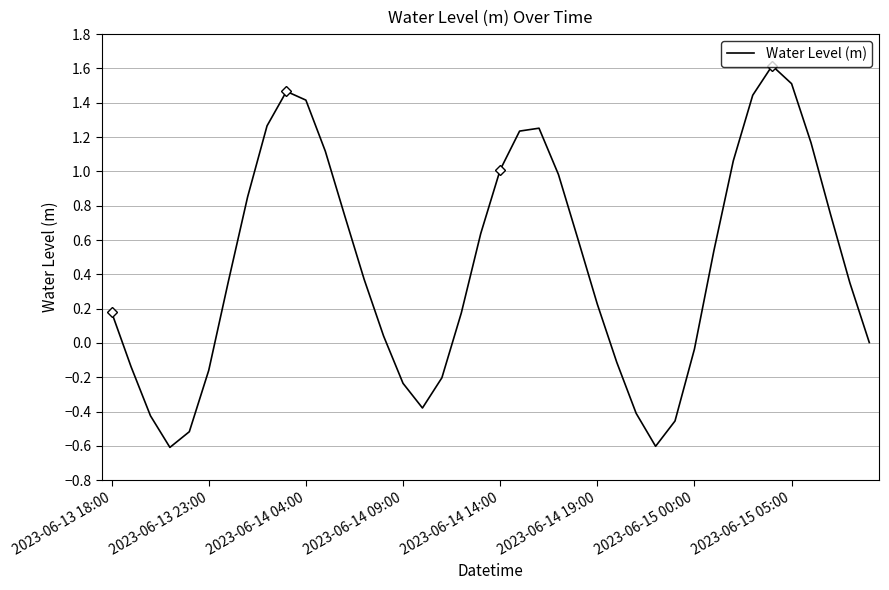

What is the difference between the maximum and minimum values?

2.2